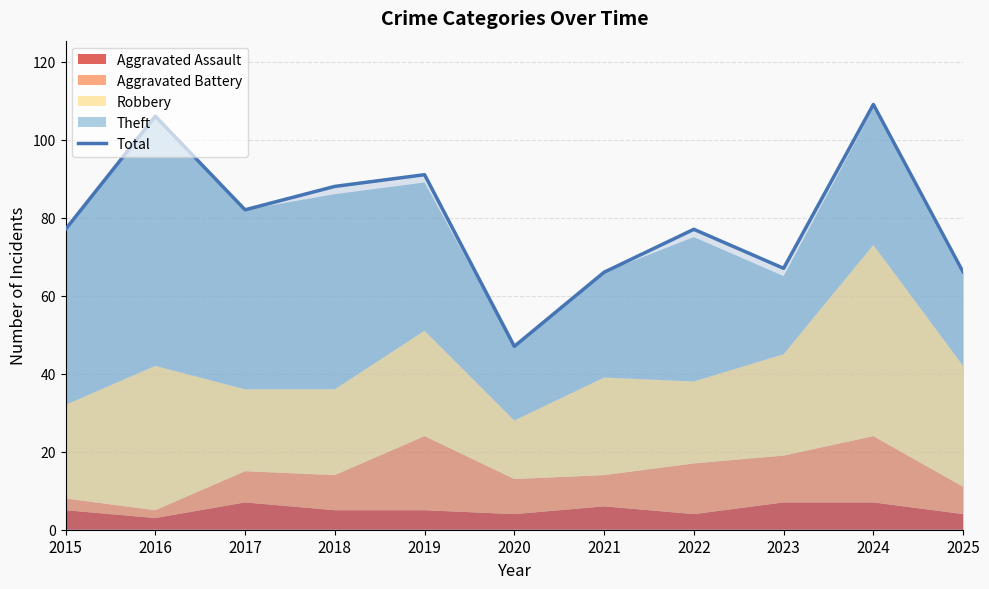

The chart shows a value of 77 at 2015. True or false?

True